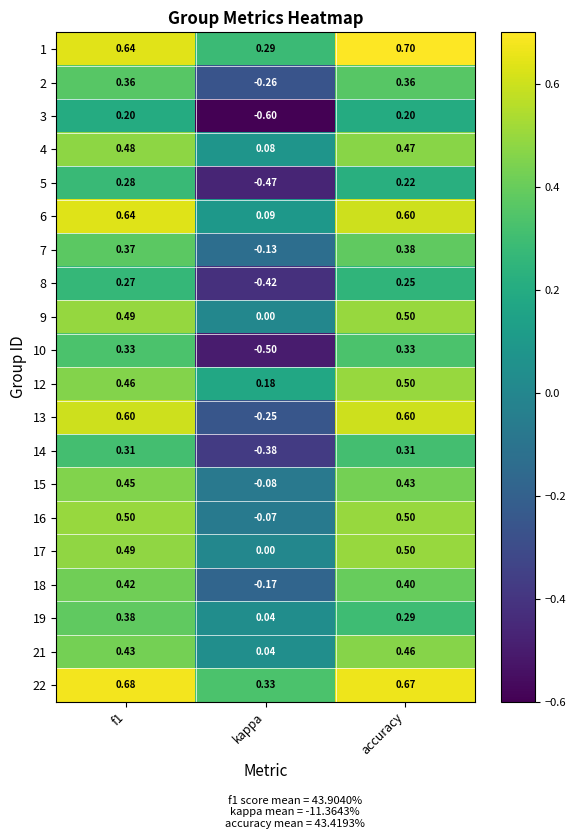

Where is 21 nearest to the value 0?

kappa